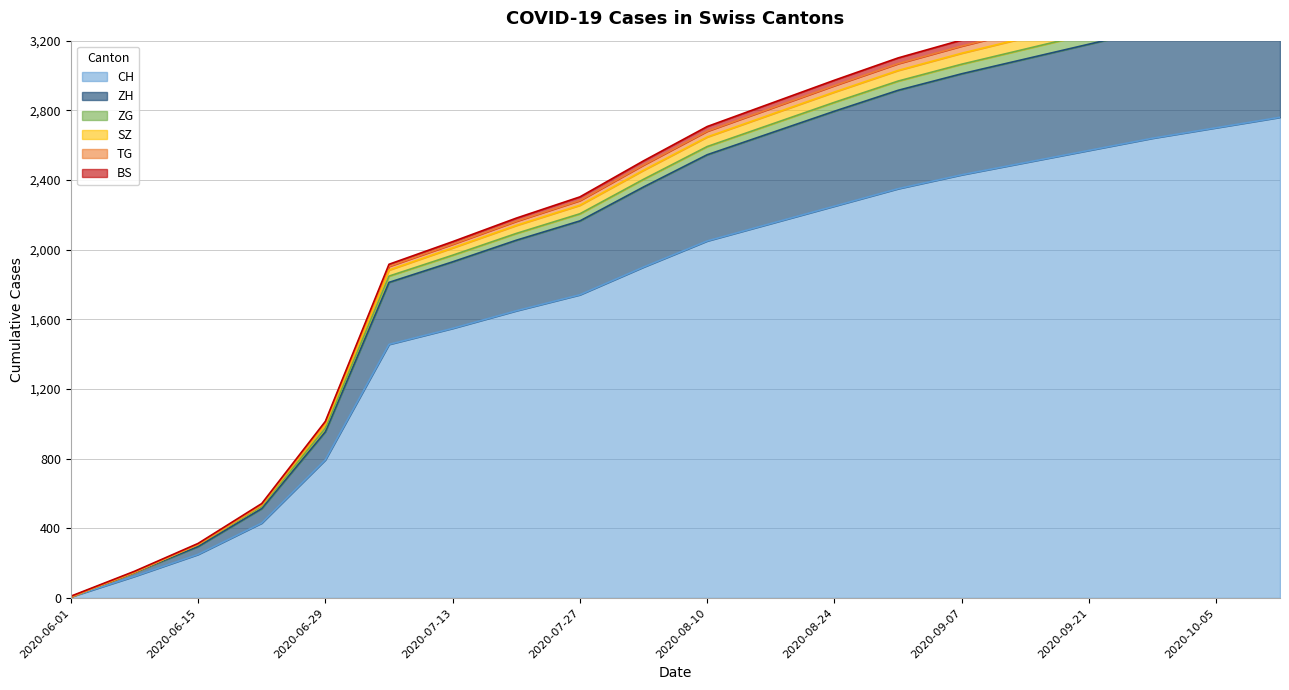

True or false: CH has more than 1 points higher than both neighbors.

False